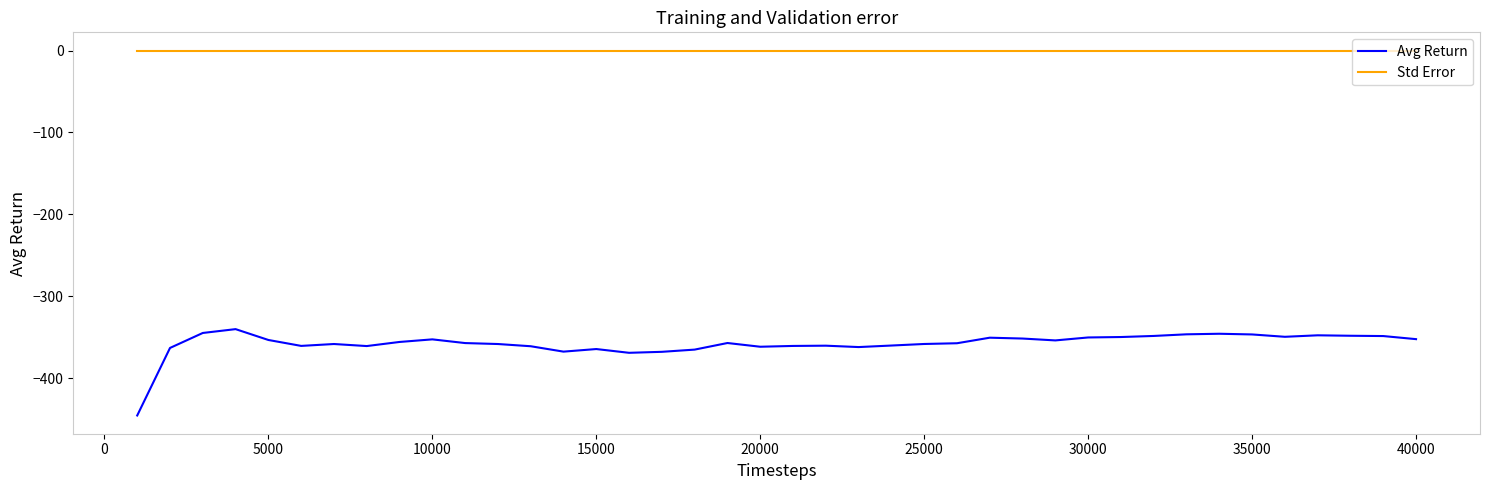

What is the minimum value for Avg Return?

-445.5